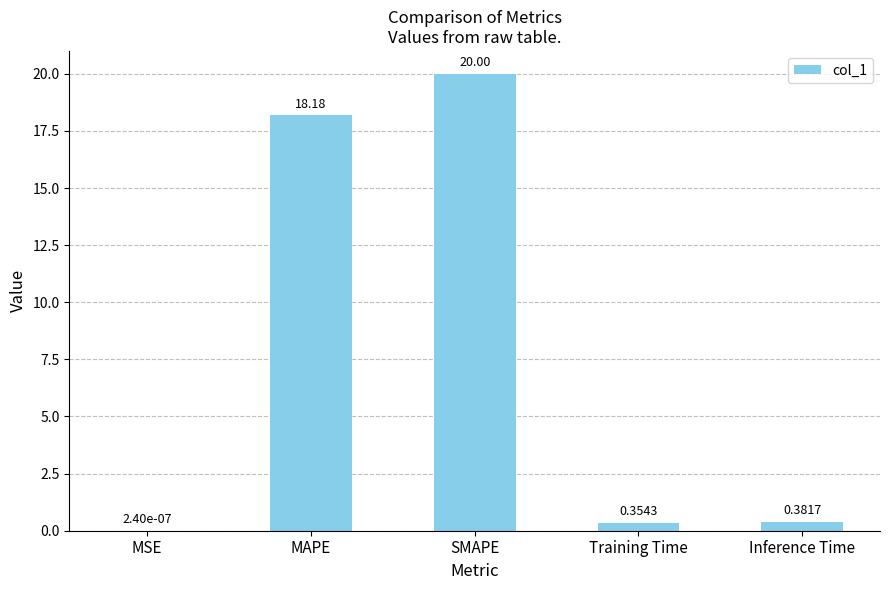

What is the average value?

7.8